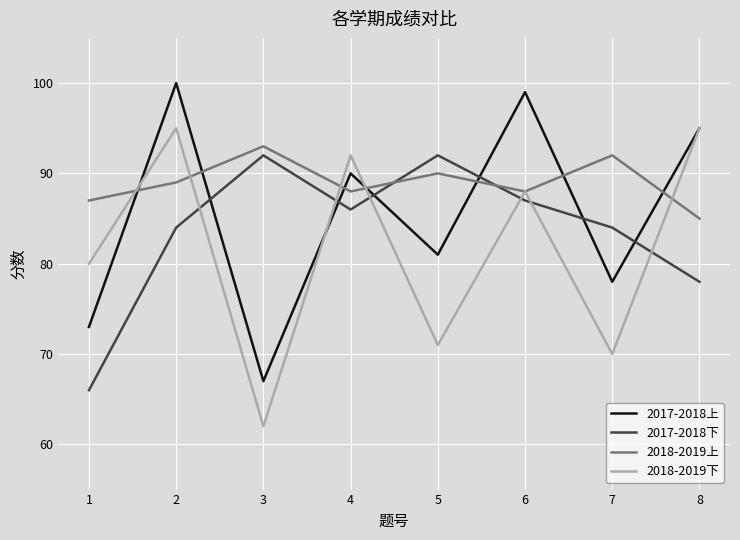

Does the chart display data point markers on the line(s)?

No